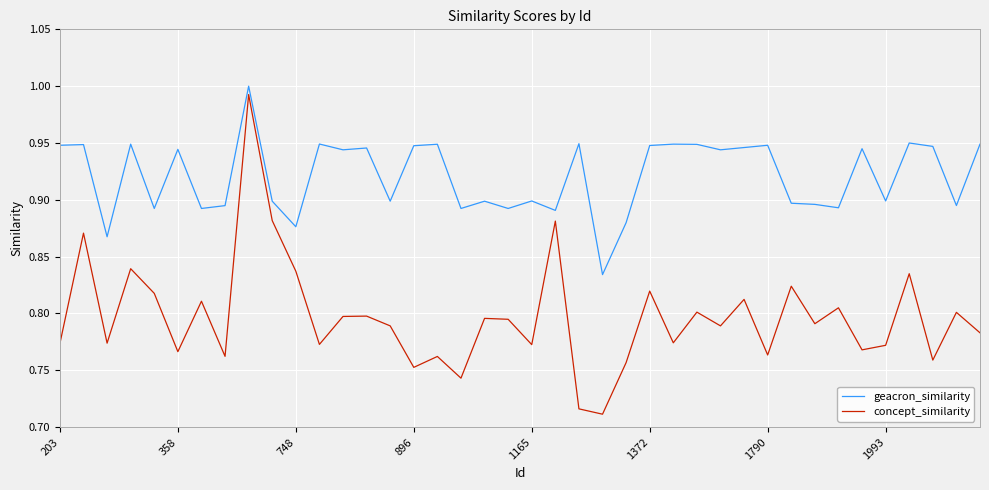

What is the difference between the second highest and minimum values in the concept_similarity series?

0.2